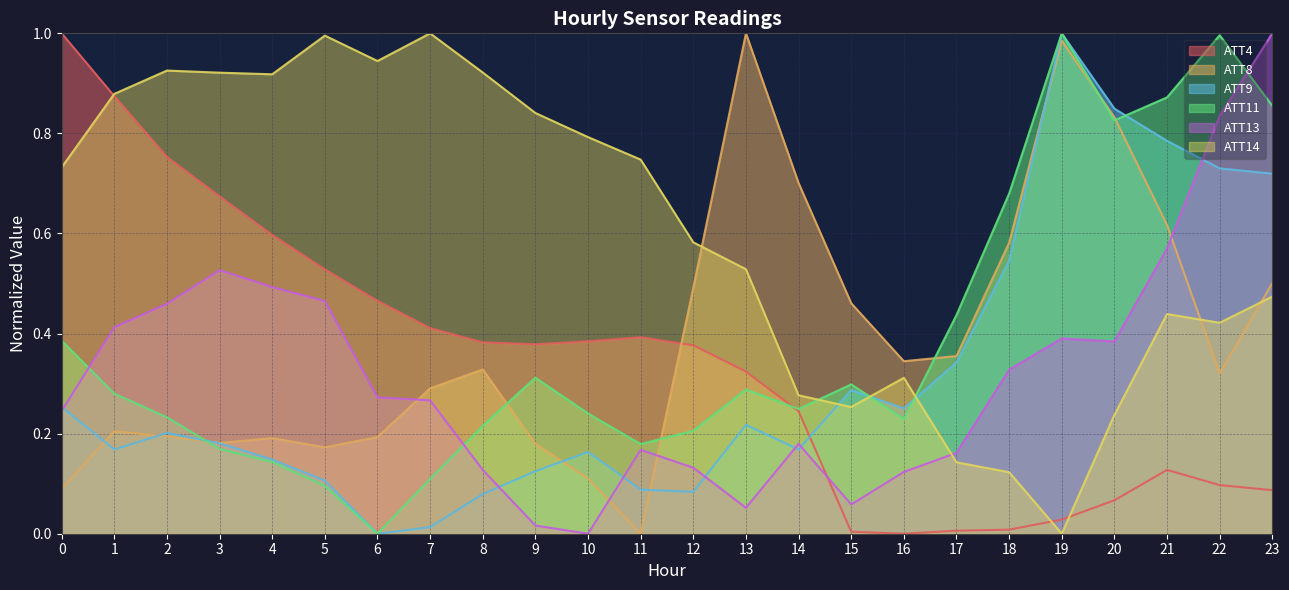

What is the value of the ATT4 point at the 7th from the left?

0.5